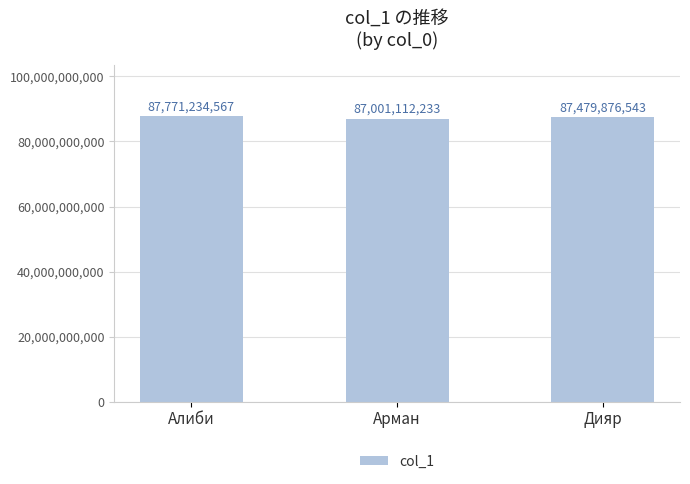

What is the value of the 1st bar from the left?

87771234567